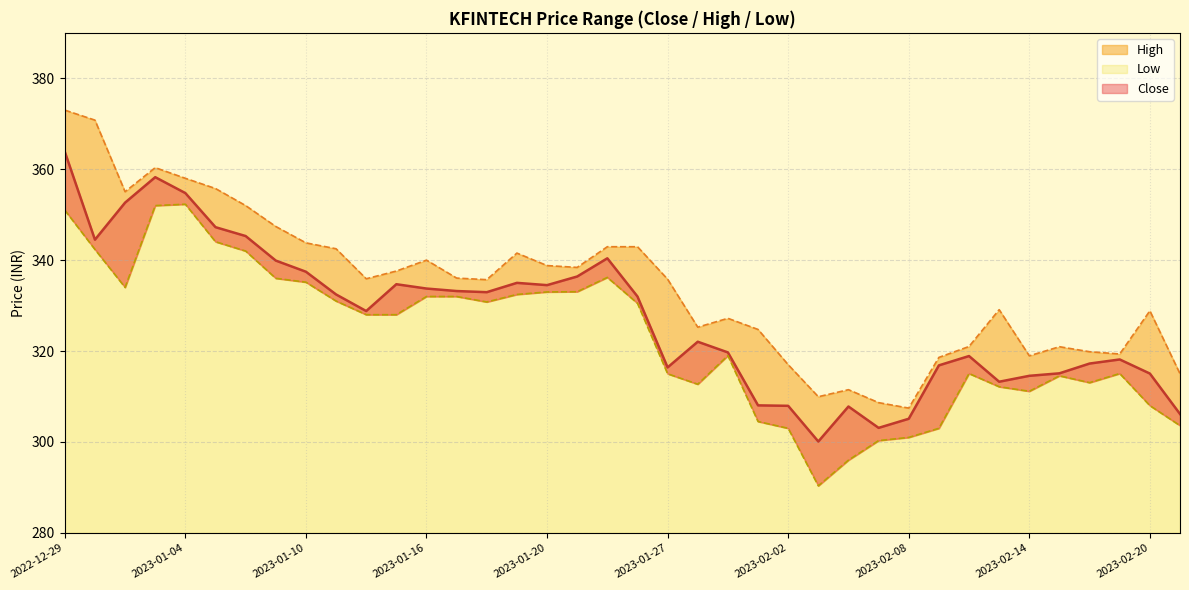

Rank the series by their maximum value, from lowest to highest.

Low, Close, High